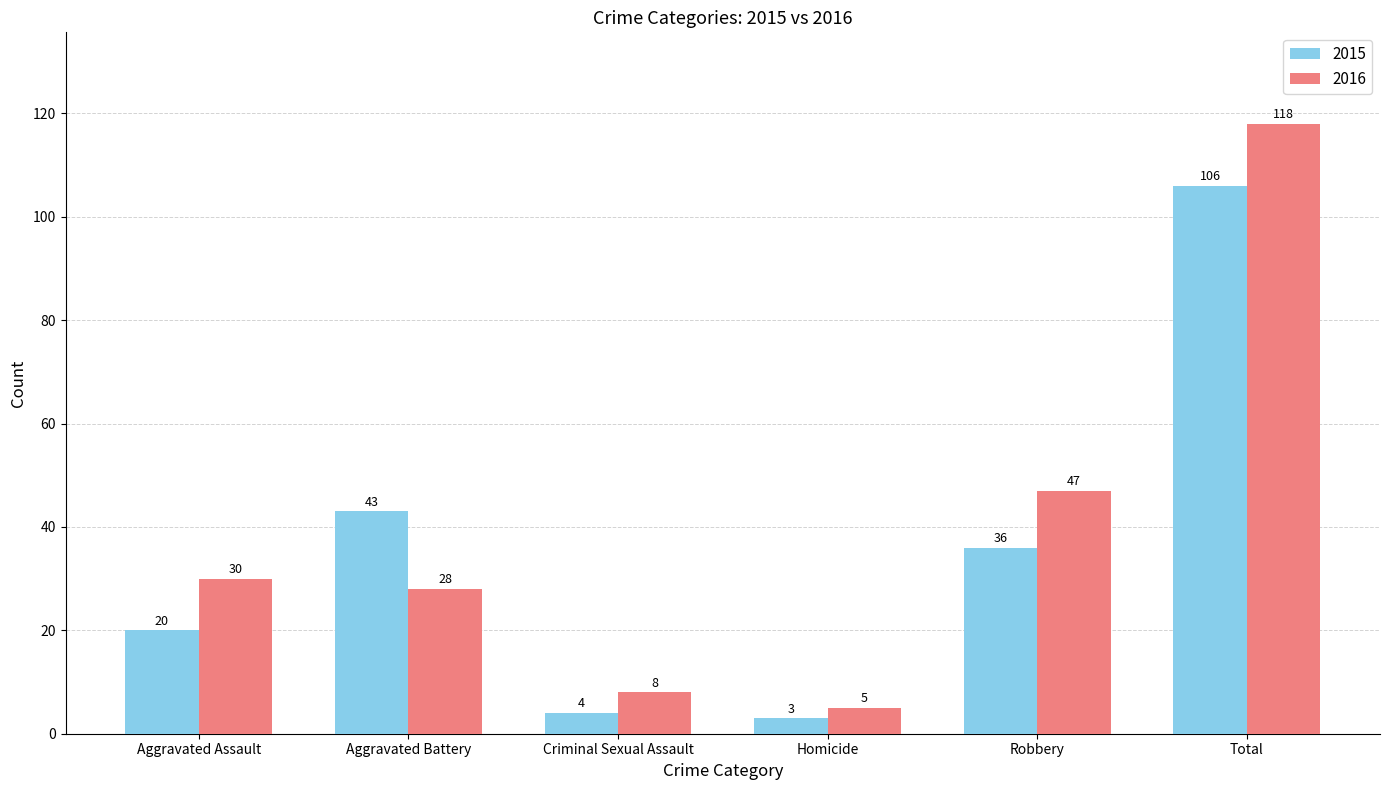

How many categories are shown in the chart?

6